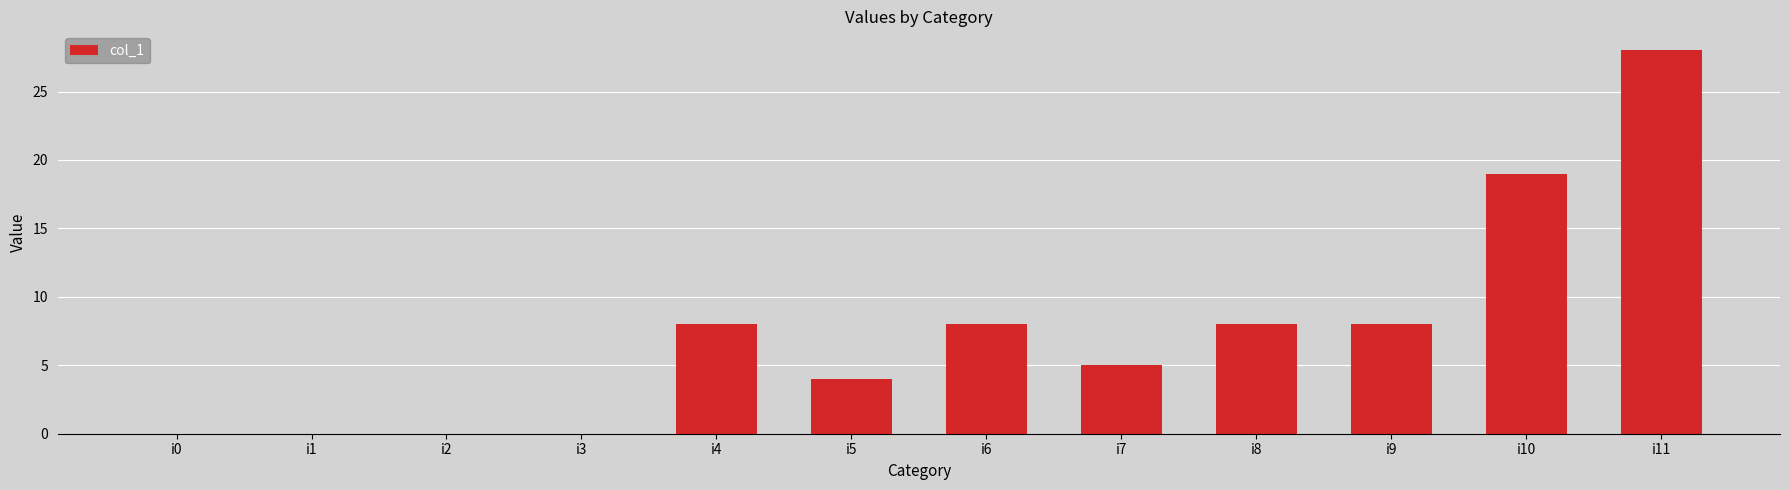

How many values are between 0 and 8?

10